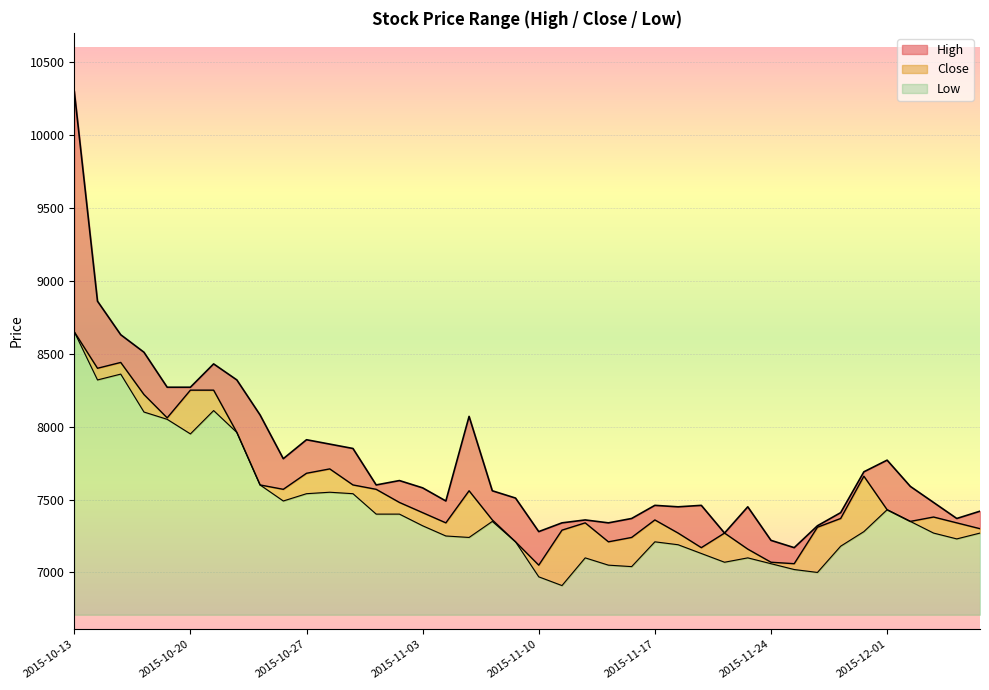

Is the value of High at 2015-10-16 greater than the value of Low at 2015-10-26?

Yes